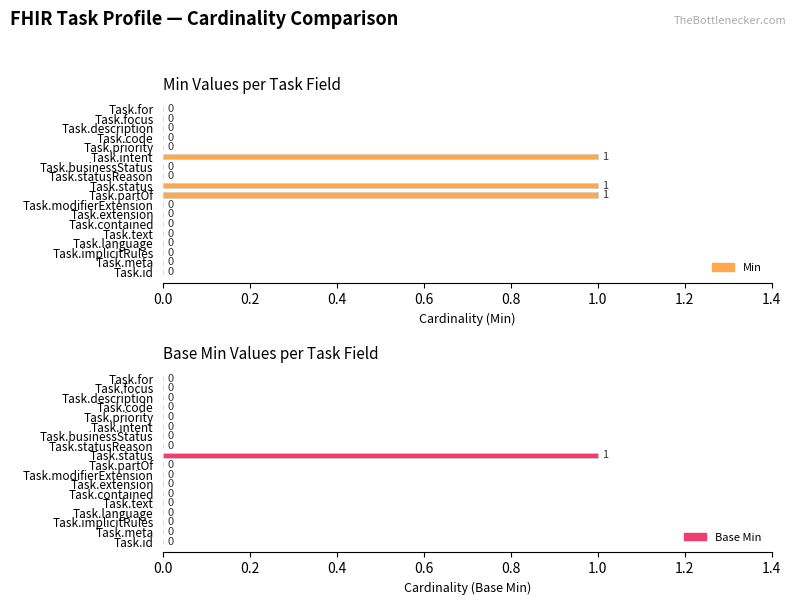

Reading right to left, what are all the values shown in this chart?

Min: 0	0	0	0	0	1	0	0	1	1	0	0	0	0	0	0	0	0
Base Min: 0	0	0	0	0	0	0	0	1	0	0	0	0	0	0	0	0	0